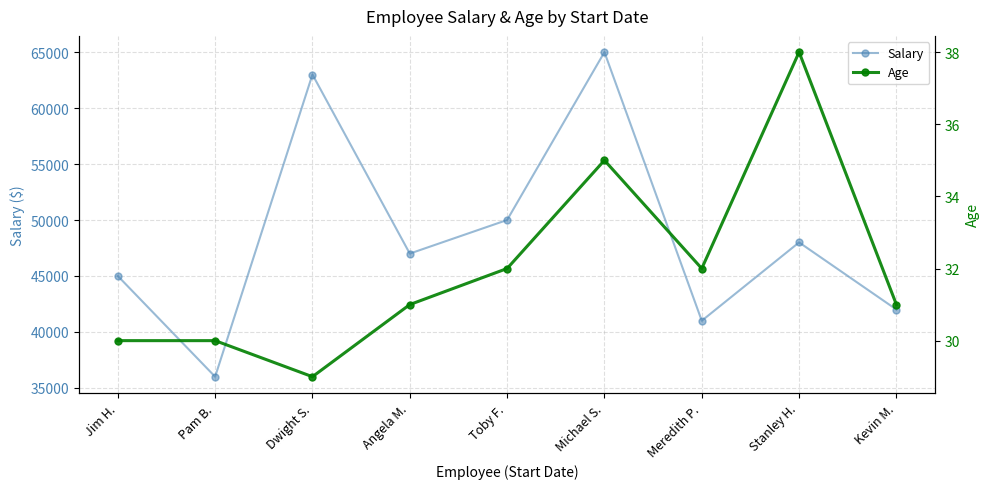

True or false: Salary and Age intersect in this chart.

False